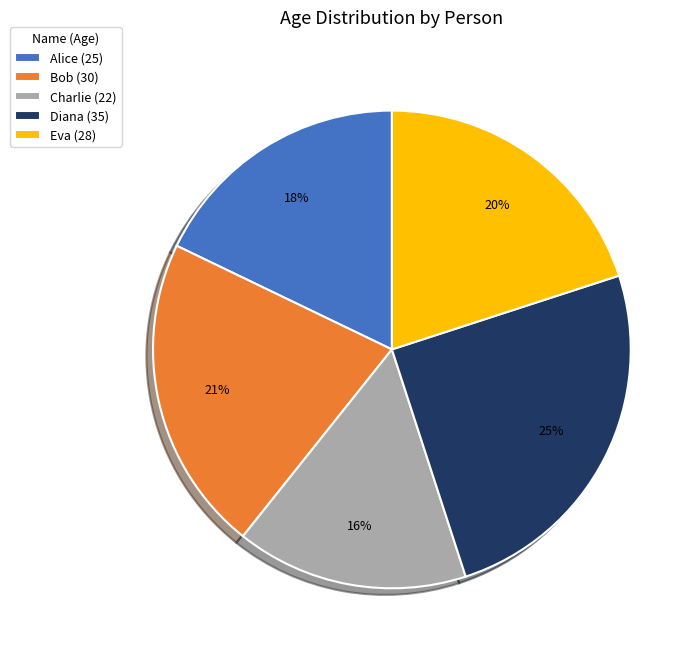

Combined, do Charlie and Diana account for over 50%?

No